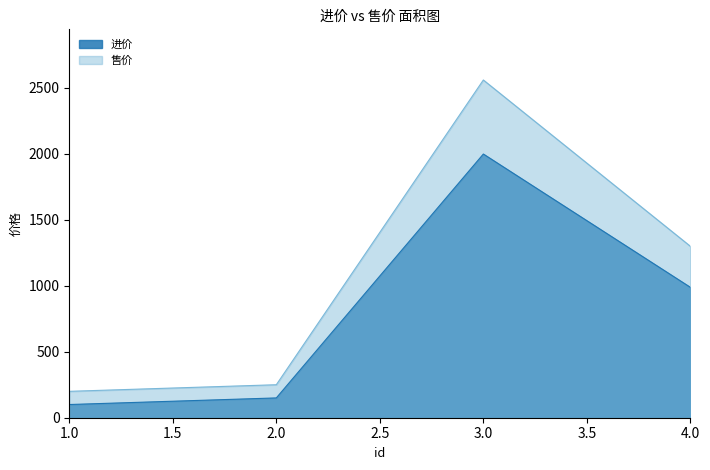

True or false: 售价 and 进价 intersect in this chart.

False